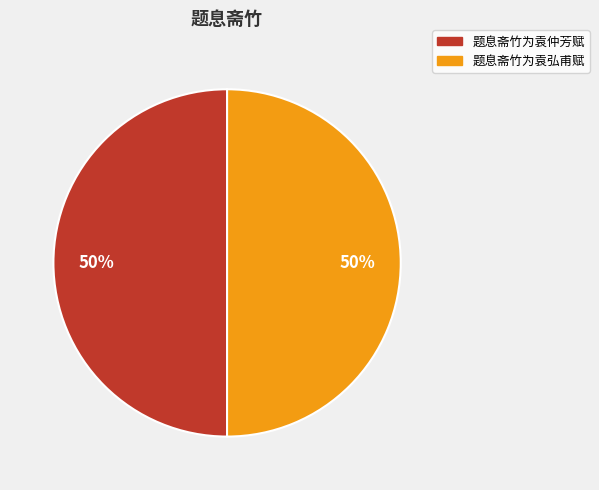

To the nearest percent, what is the average slice percentage?

50%